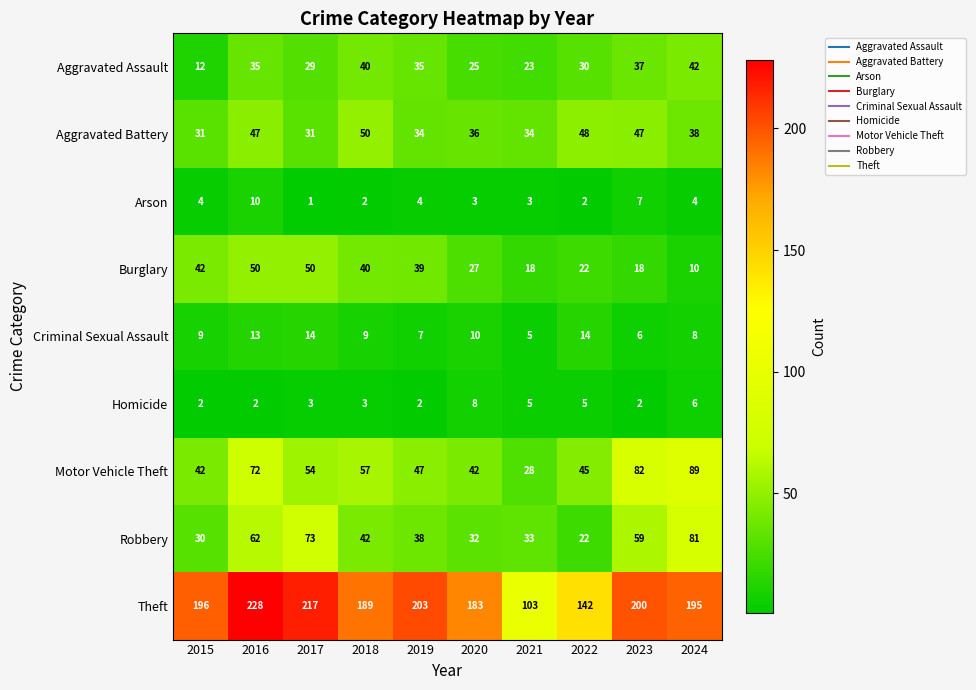

Is the value of Robbery at 2024 greater than the value of Arson at 2022?

Yes